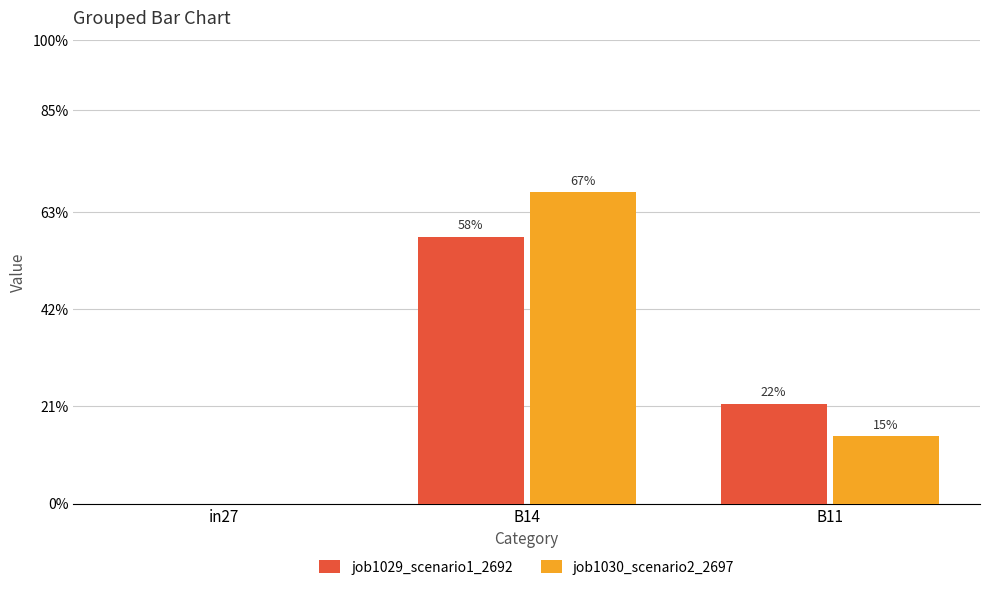

Are the bars horizontal?

No